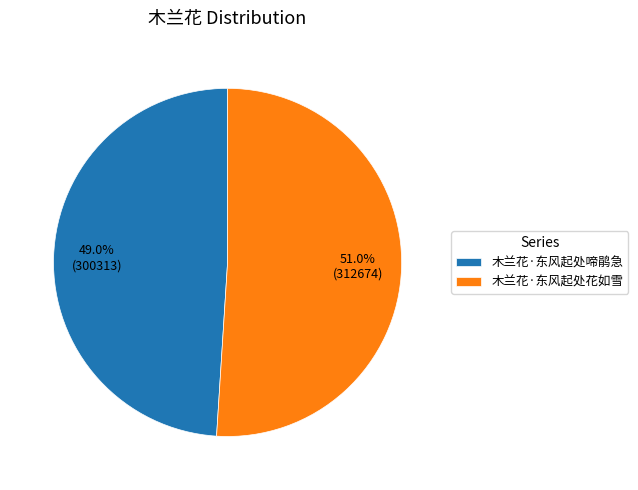

Which has a higher value, 木兰花·东风起处花如雪 or 木兰花·东风起处啼鹃急?

木兰花·东风起处花如雪